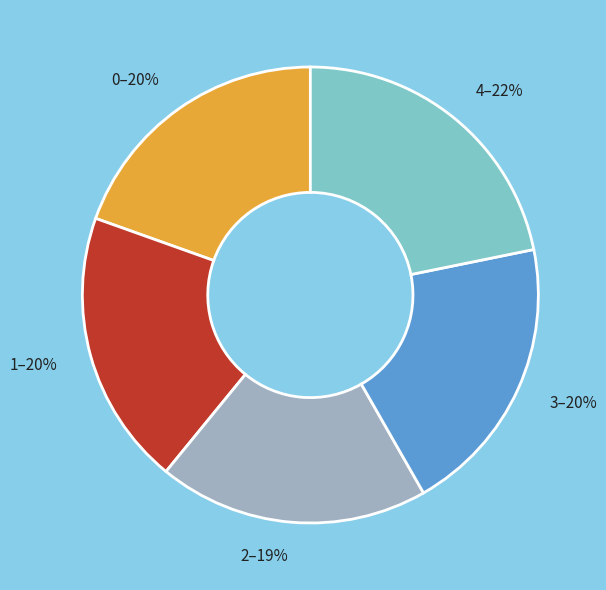

To the nearest percent, what is the difference between the largest and smallest slice percentages?

3%